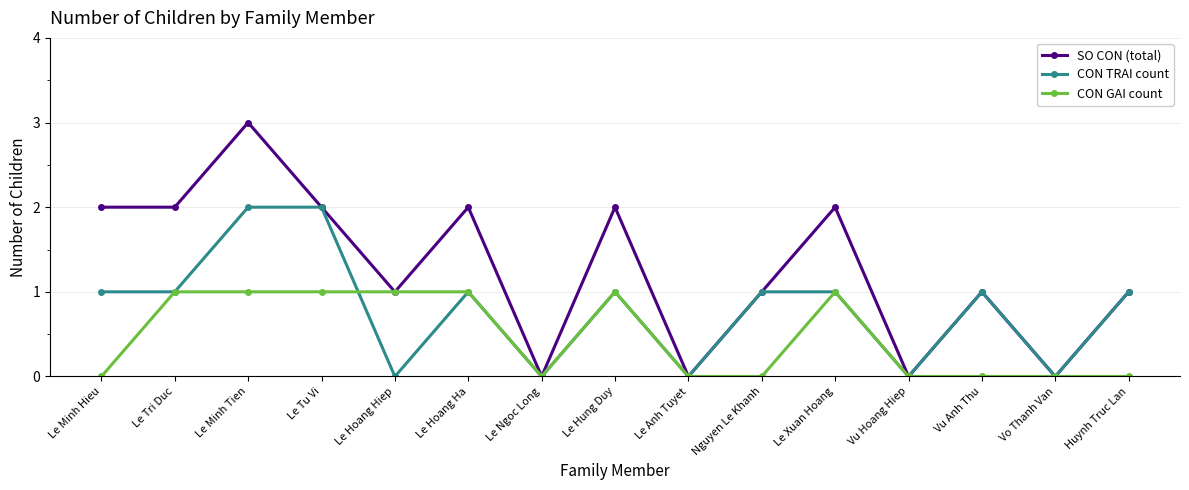

At which category is the sum across all series the highest?

Le Minh Tien